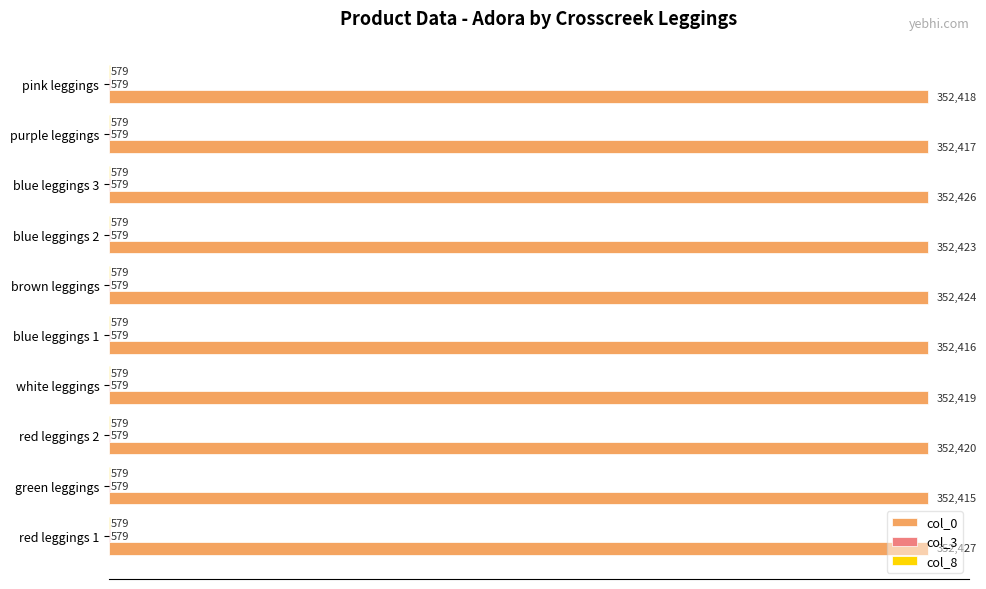

At which category is the sum across all series the highest?

red leggings 1